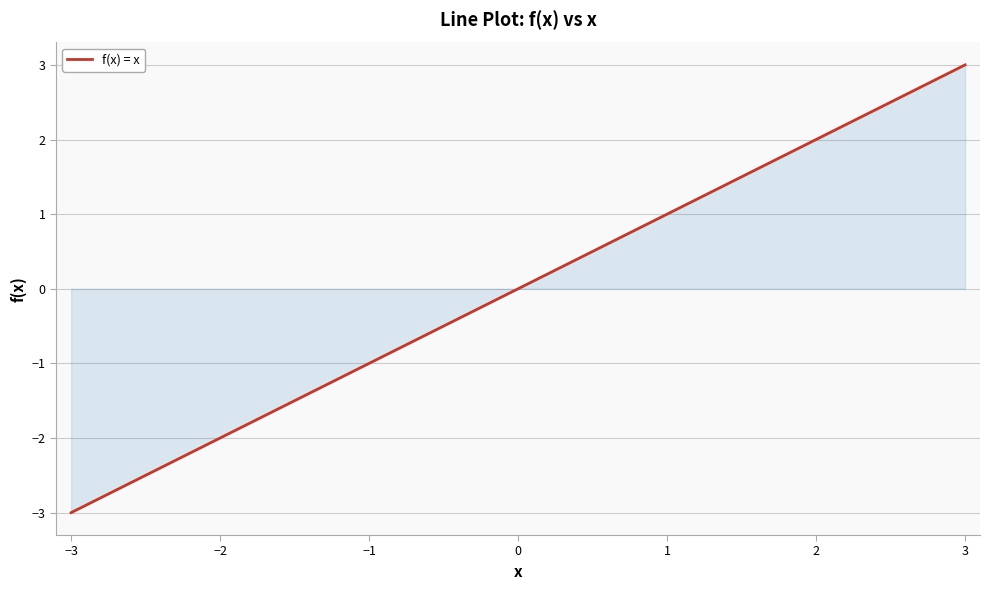

What is the minimum value shown in the chart?

-3.0